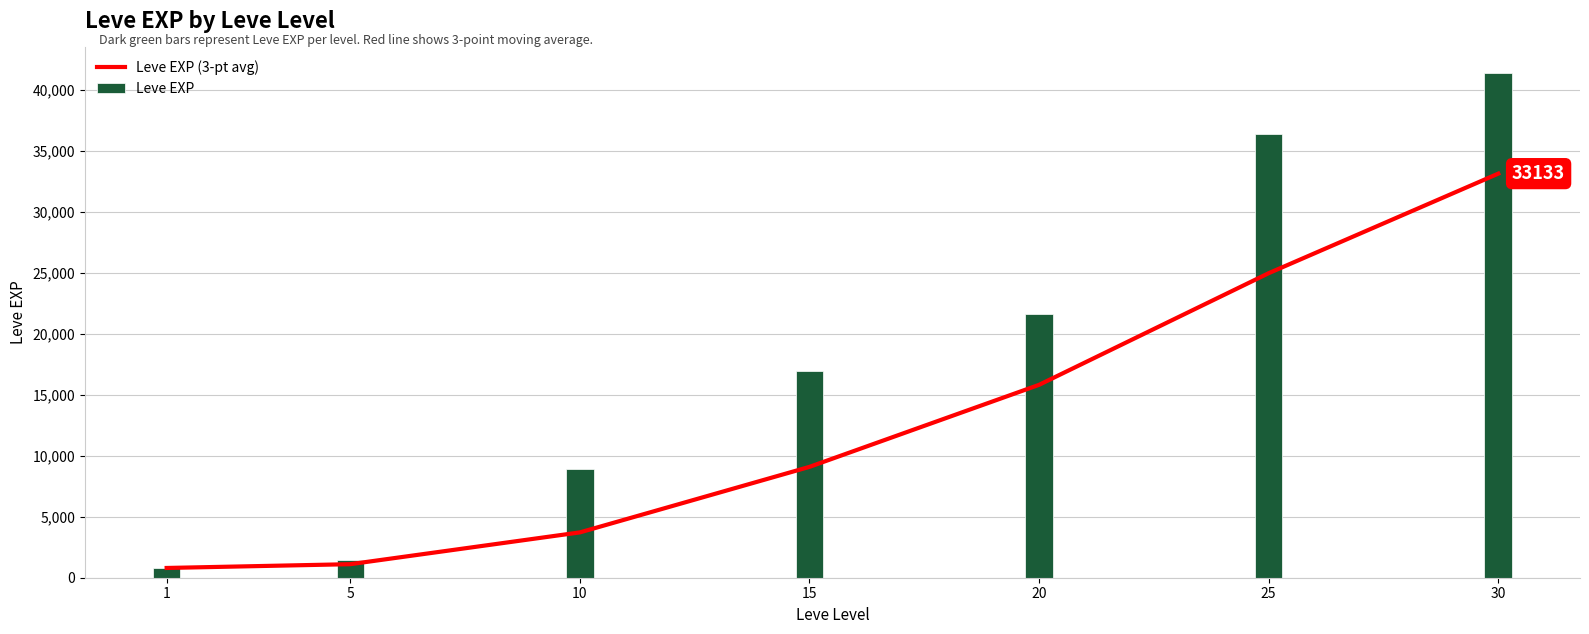

At which label does Leve EXP (3-pt avg) first exceed 9090?

20